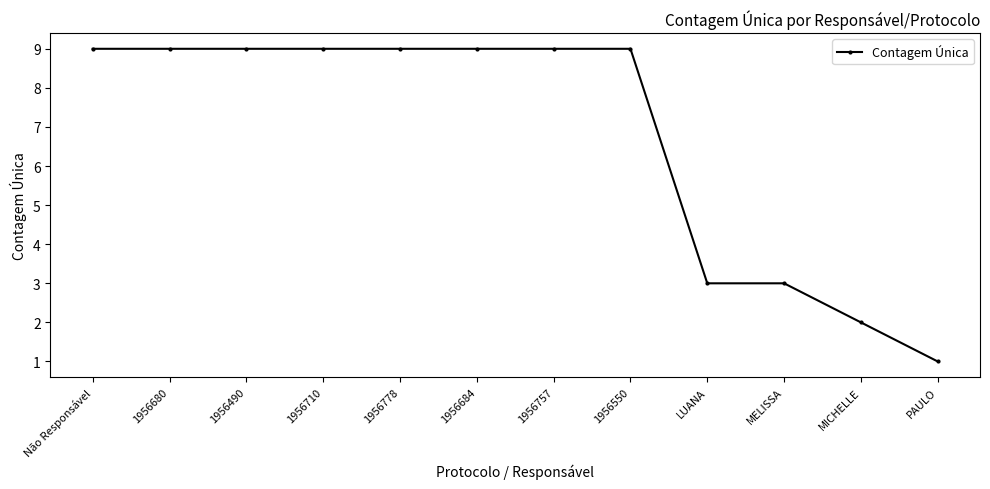

How many categories are shown in the chart?

12